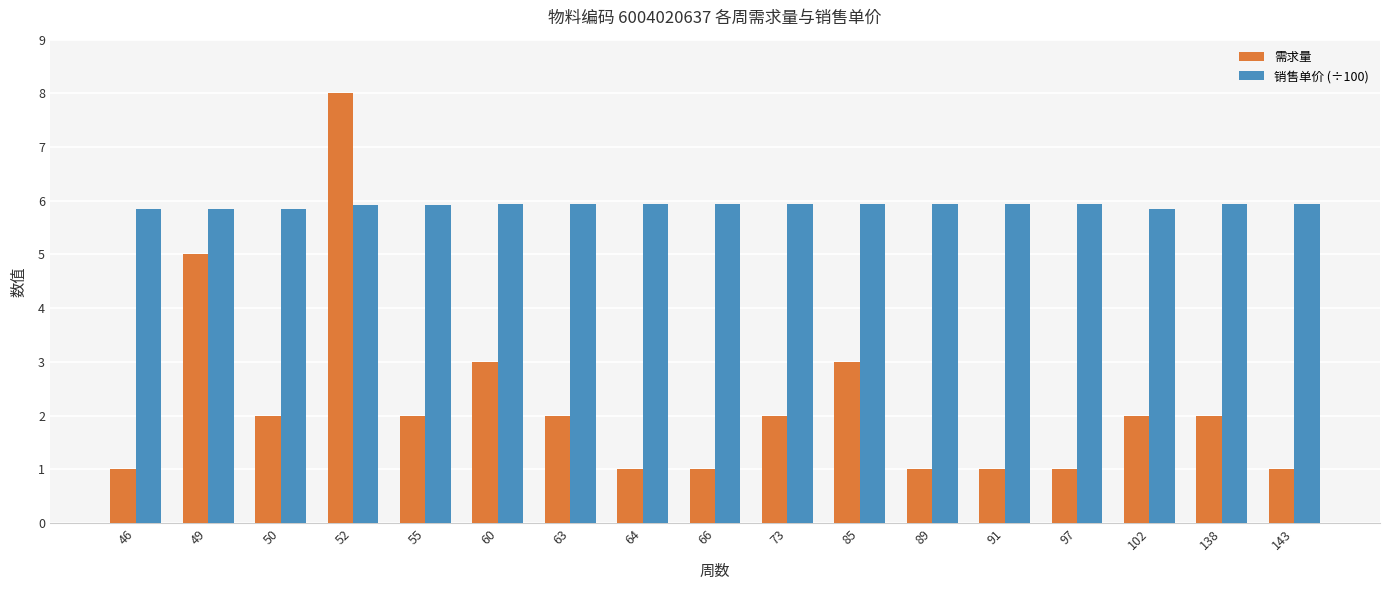

How many bars are there in each group?

2